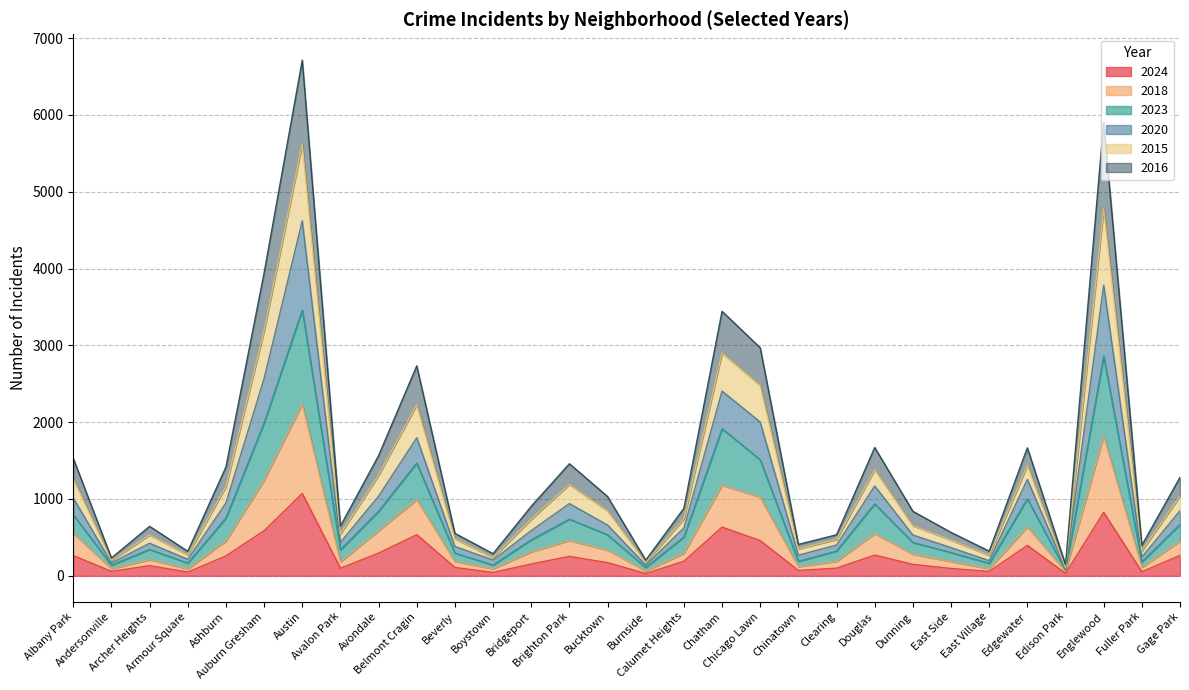

What is the label of the 30th point from the left?

Gage Park